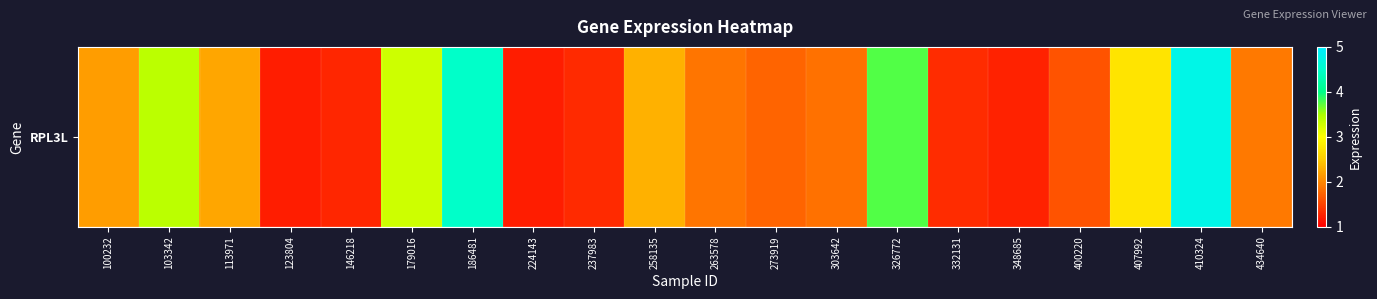

Reading right to left, extract all data points from this chart.

434640=1.9	410324=4.8	407992=2.7	400220=1.6	348685=1.2	332131=1.3	326772=3.8	303642=1.8	273919=1.7	263578=1.9	258135=2.3	237983=1.3	224143=1.2	186481=4.5	179016=3.3	146218=1.3	123804=1.2	113971=2.2	103342=3.4	100232=2.2